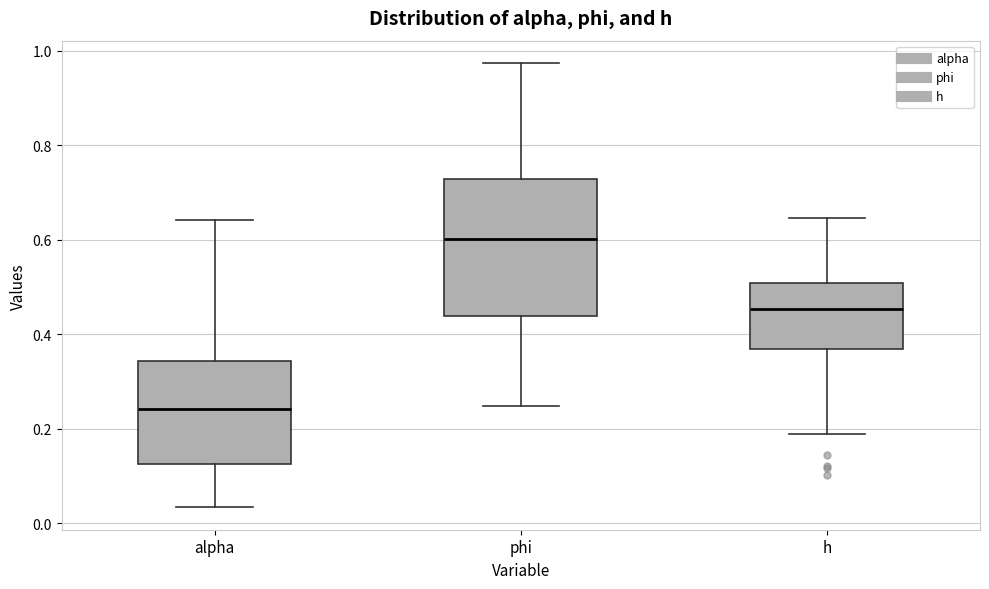

Comparing the boxes themselves (not the whiskers), which one is the tallest?

phi